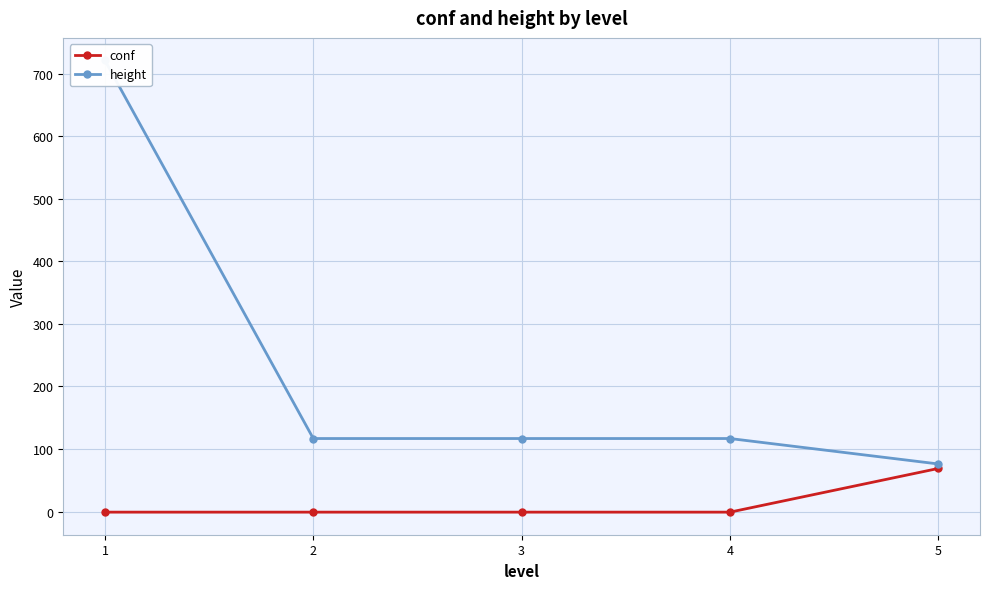

Is the value of conf at 5 greater than the value of height at 1?

No